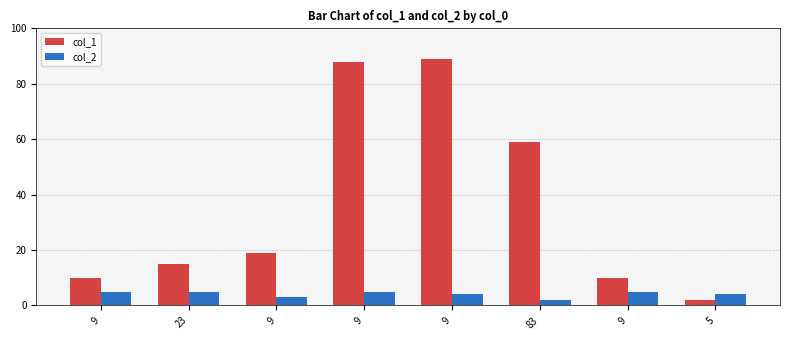

How many col_2 values are between 4 and 5?

6